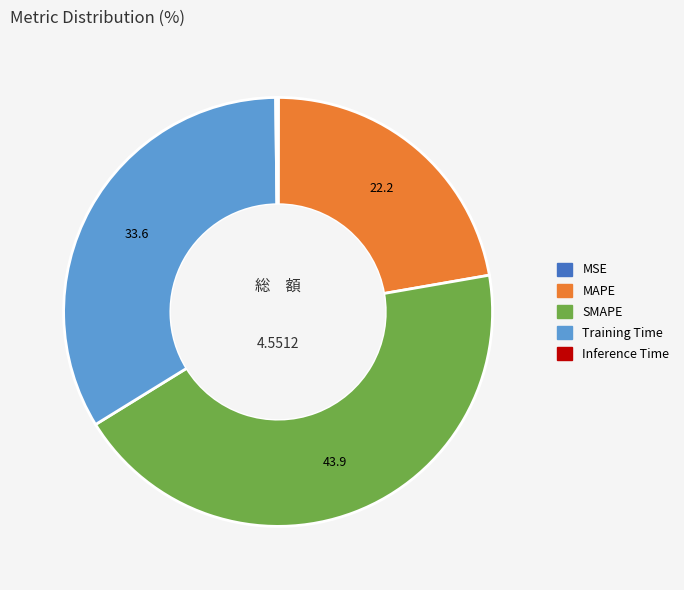

Is SMAPE the majority of the pie?

No